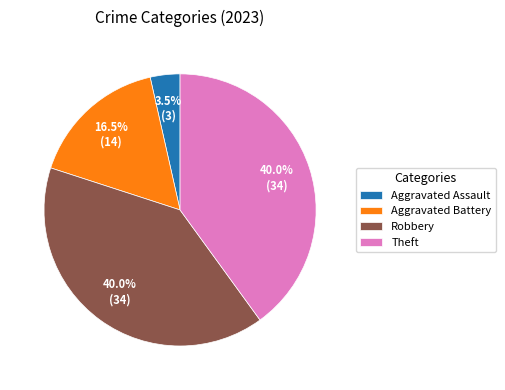

Which has a higher value, Aggravated Assault or Theft?

Theft